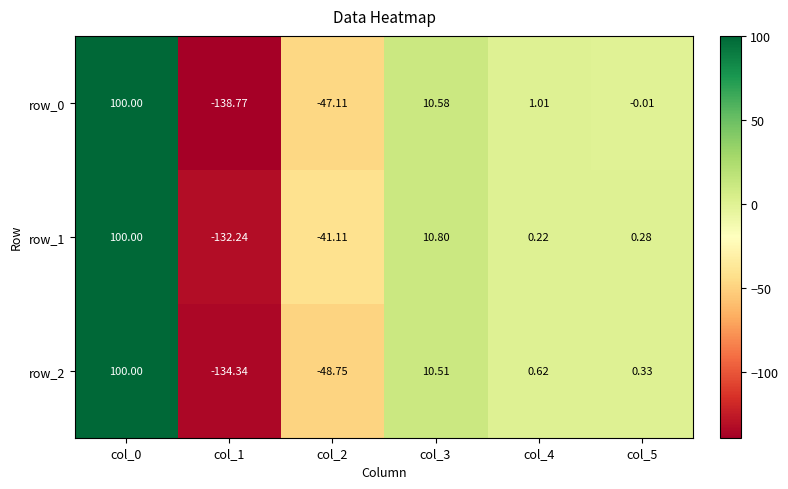

At which label does row_1 reach its minimum?

col_1